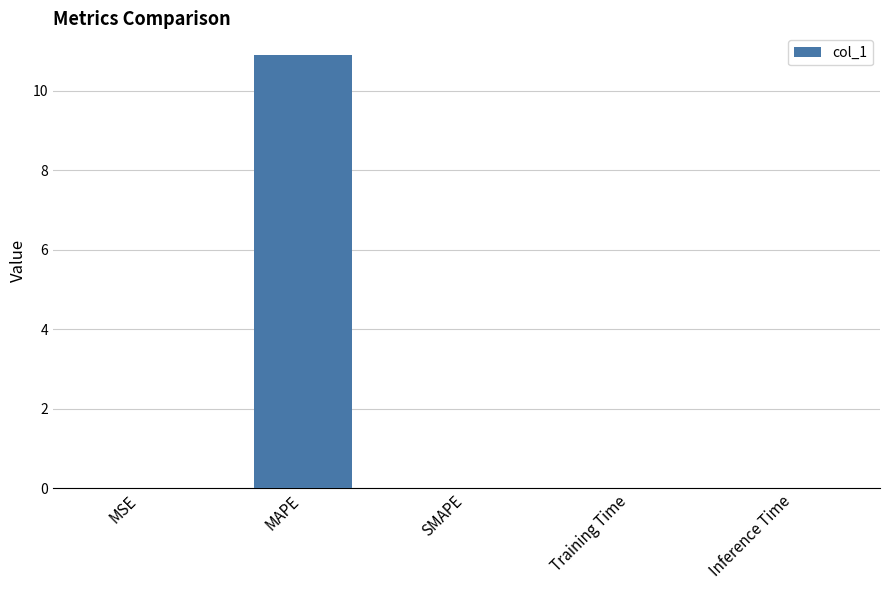

What is the maximum value shown in the chart?

10.9